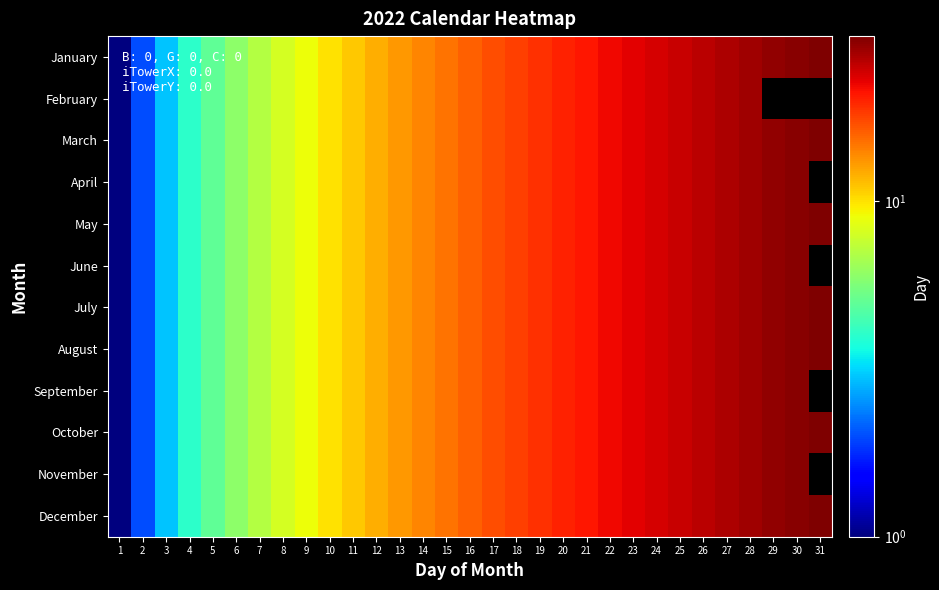

Count the number of categories in the chart.

31